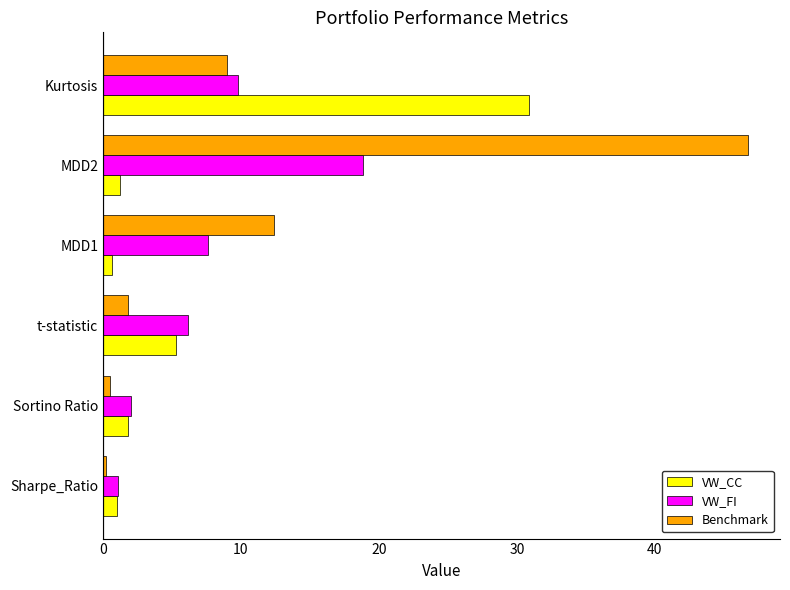

Which series has the widest spread of values?

Benchmark